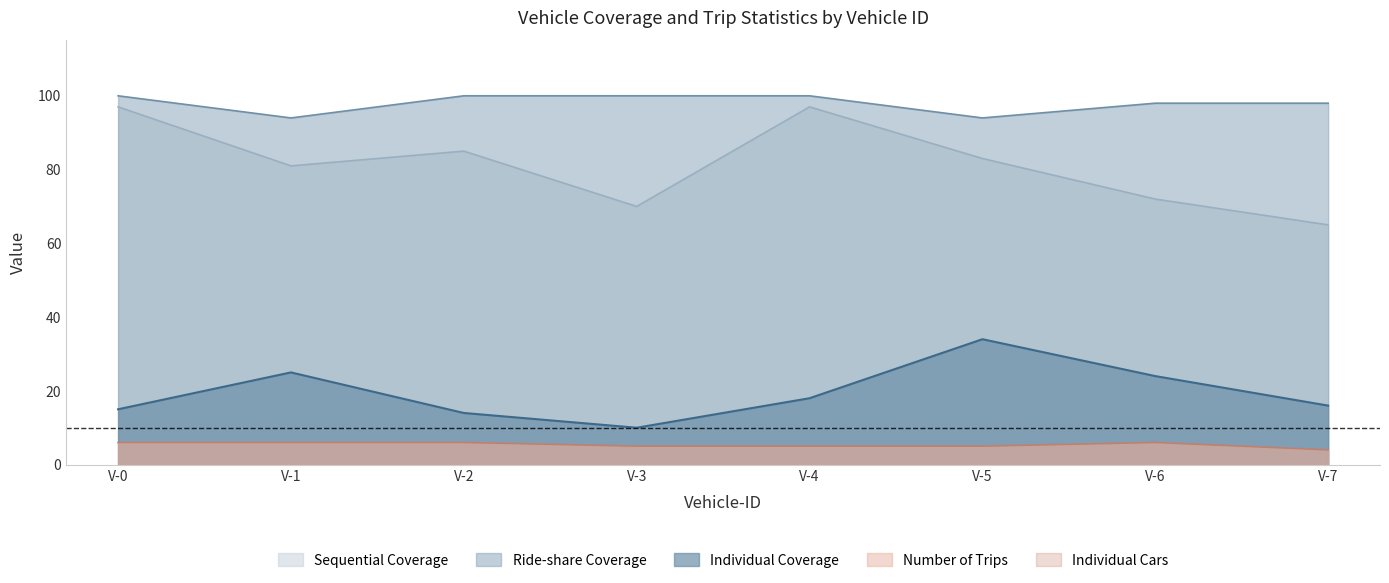

True or false: Ride-share Coverage has a value of 94 at V-5.

True